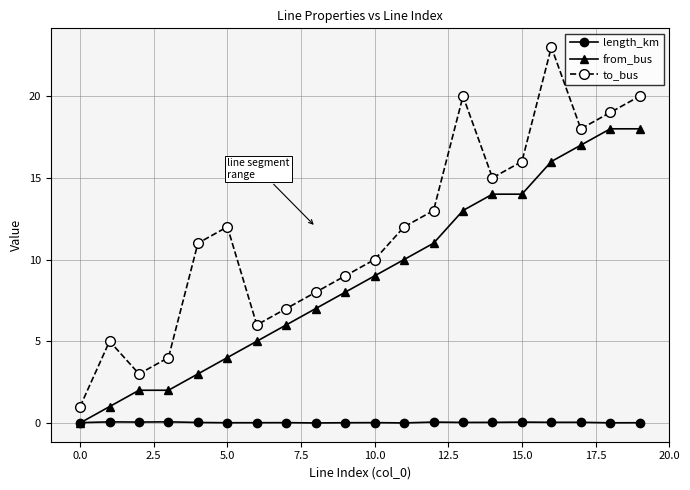

At how many categories does at least one series exceed 22?

1